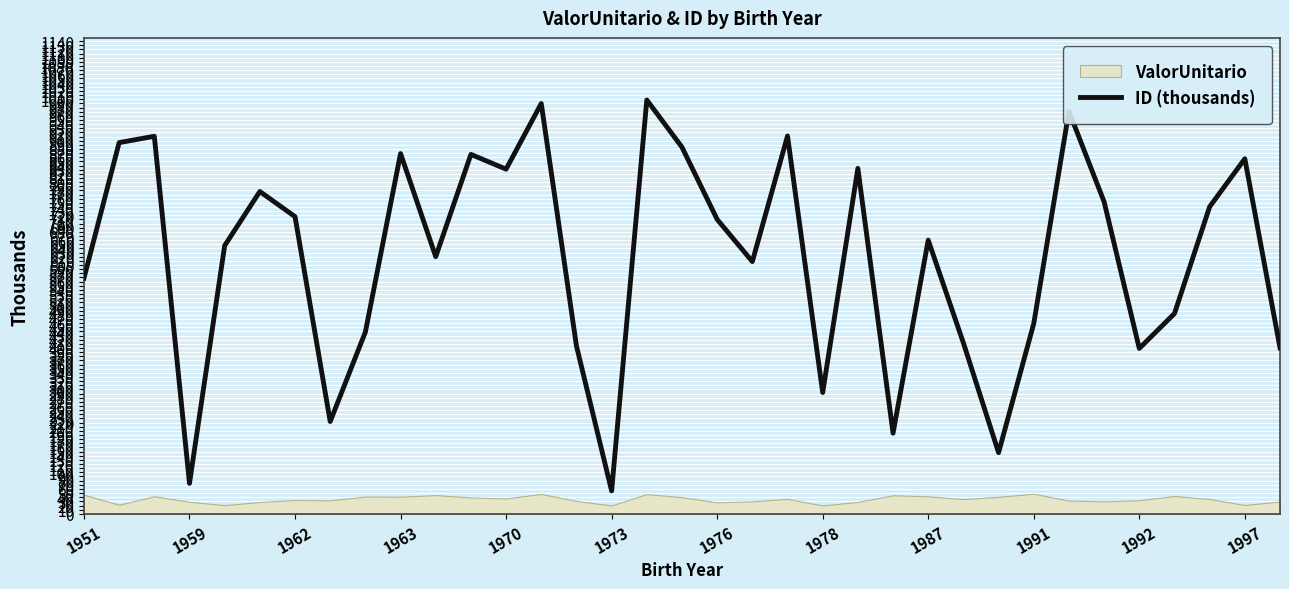

What is the average value?

617.2